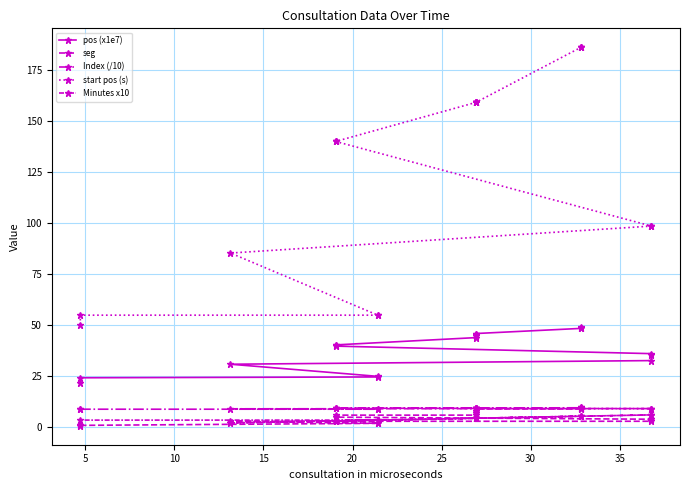

What is the value of the Index (/10) point at the 6th from the left?

9.2